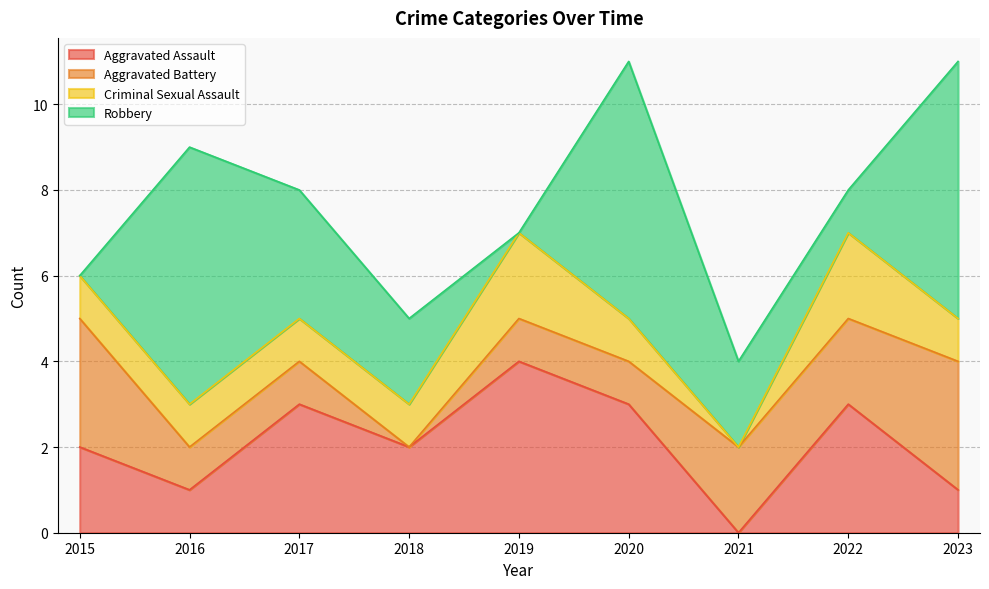

Where does the Robbery series first go above 2?

2016